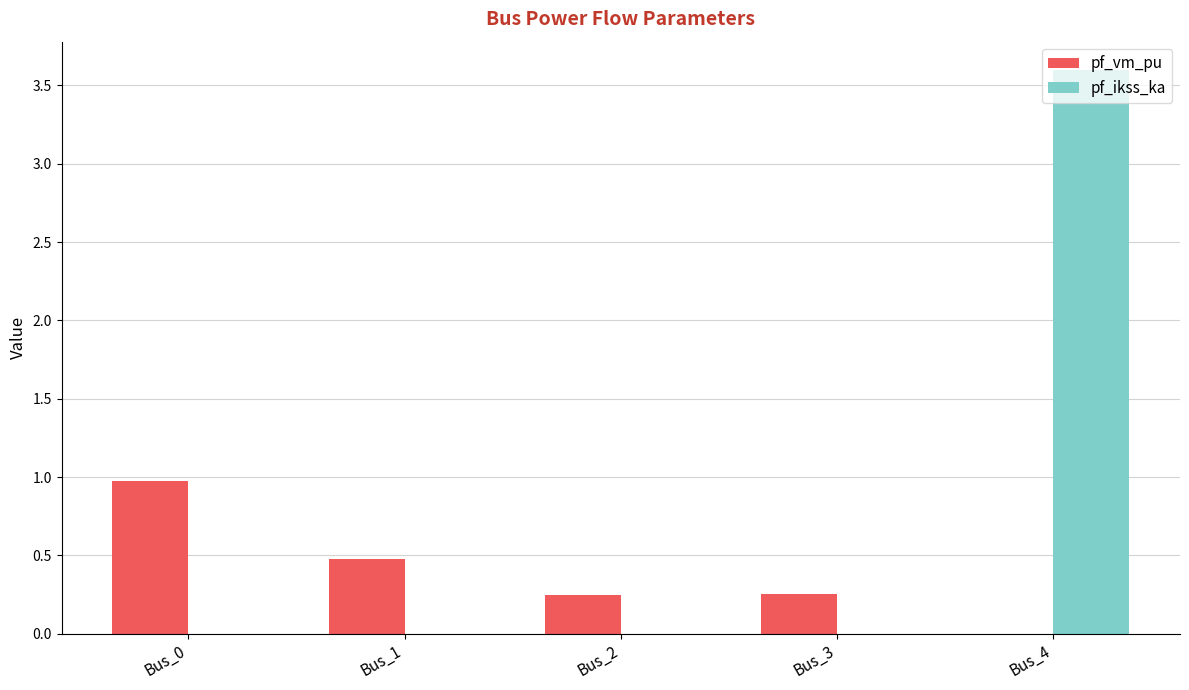

True or false: pf_ikss_ka has a value of 0.0 at Bus_3.

True